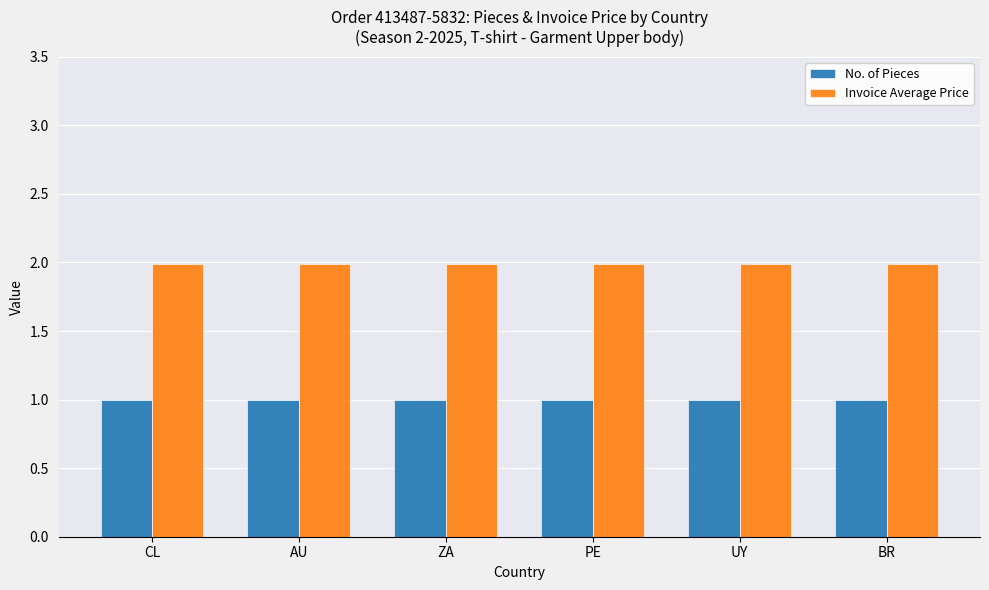

The No. of Pieces series shows 0.4 at BR. True or false?

False